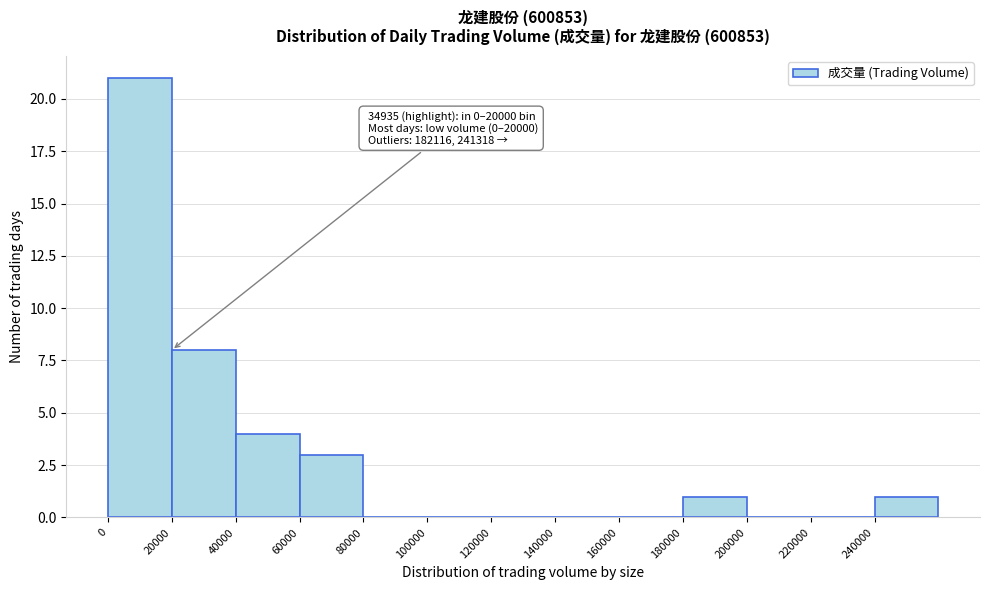

Over which range of the x-axis is the bar tallest?

0 to 20000